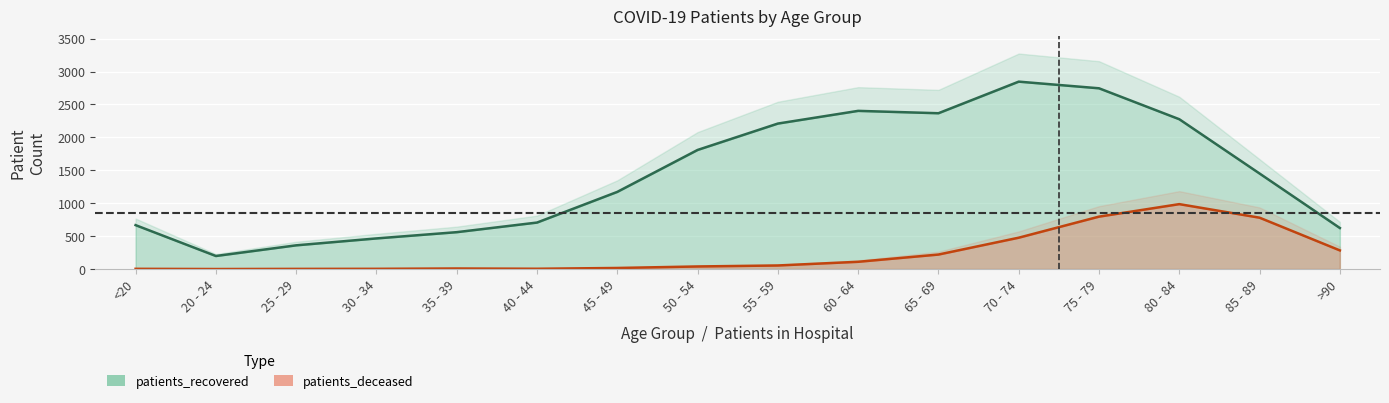

At which category is the sum across all series the highest?

75 - 79